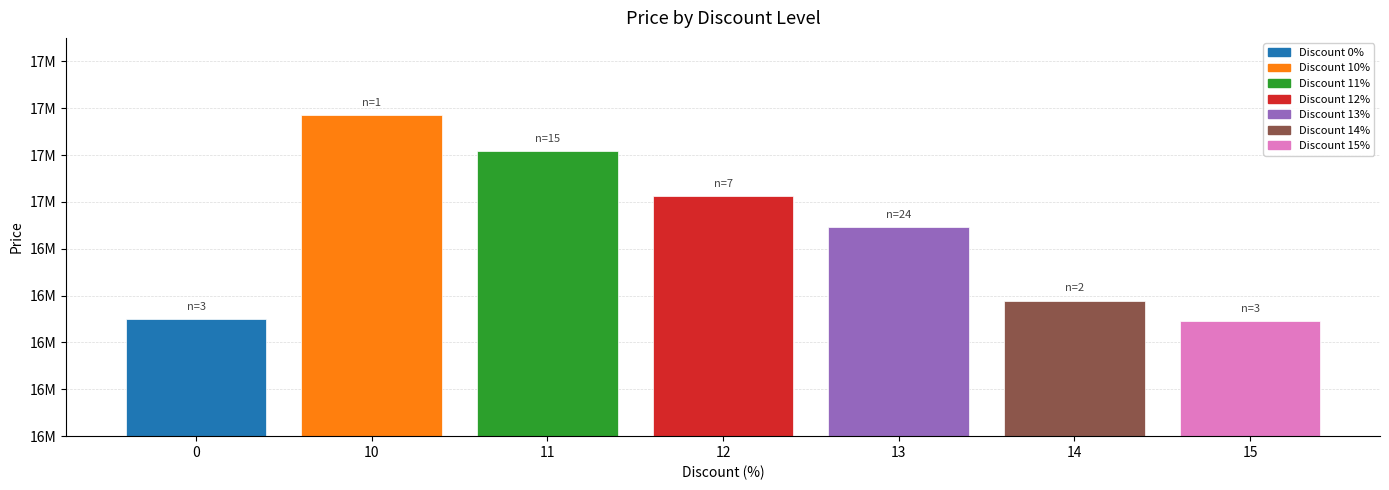

What is the average value?

16868092